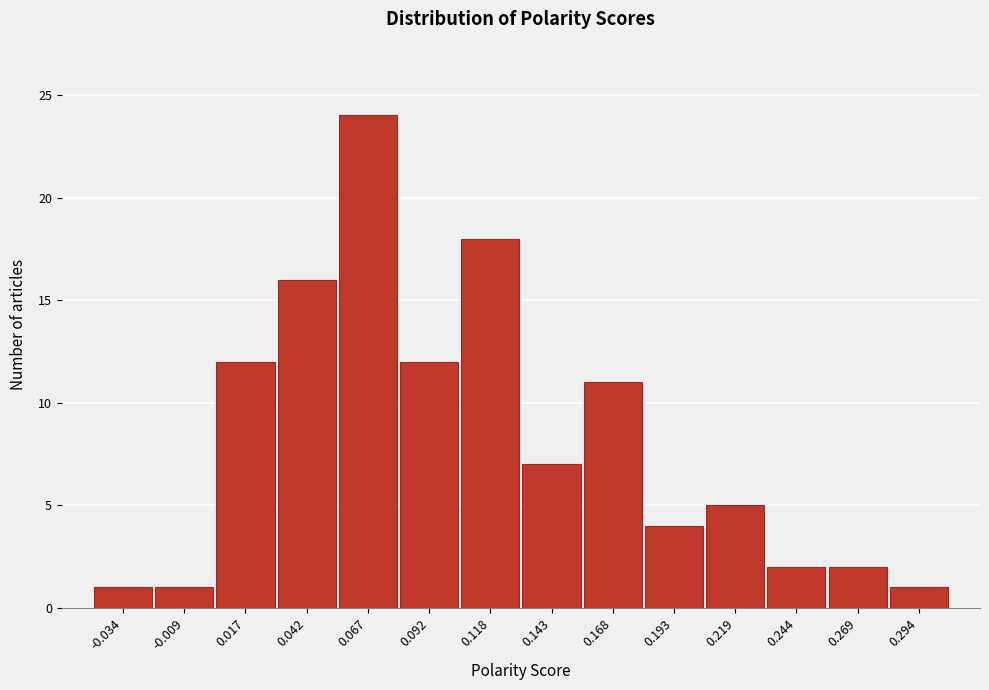

Reading left to right, what are all the values shown in this chart?

1	1	12	16	24	12	18	7	11	4	5	2	2	1